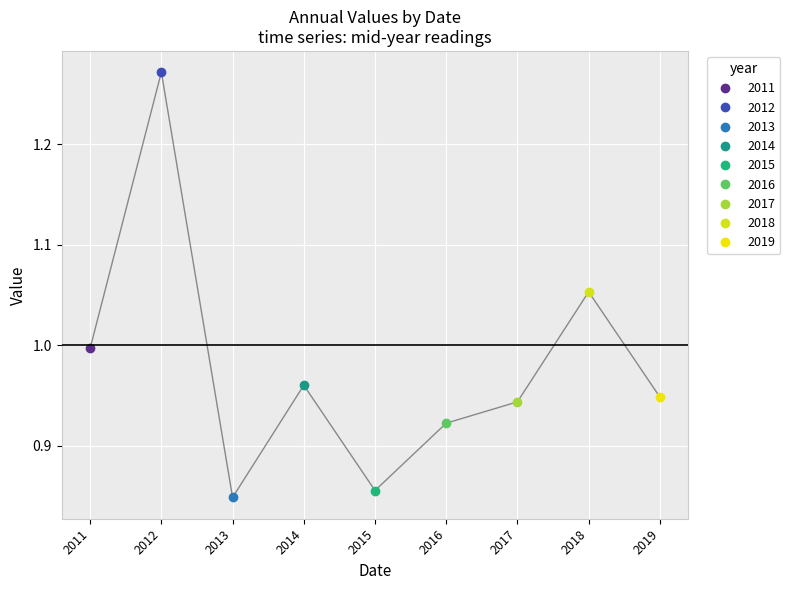

What is the label of the 9th point from the right?

2011-06-15